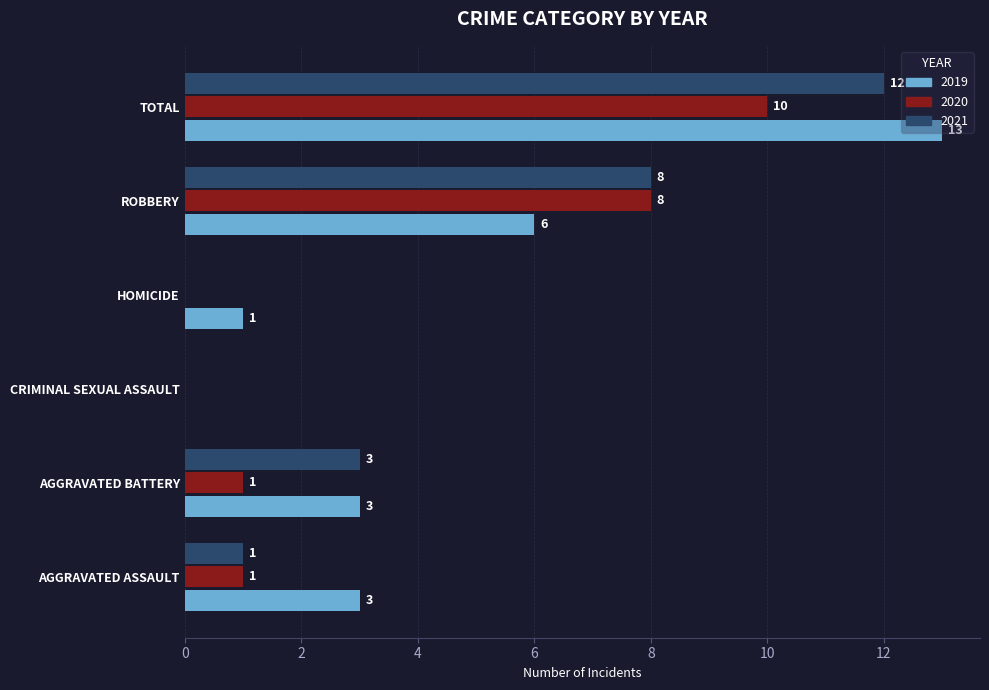

Where is 2021 nearest to the value 6?

ROBBERY